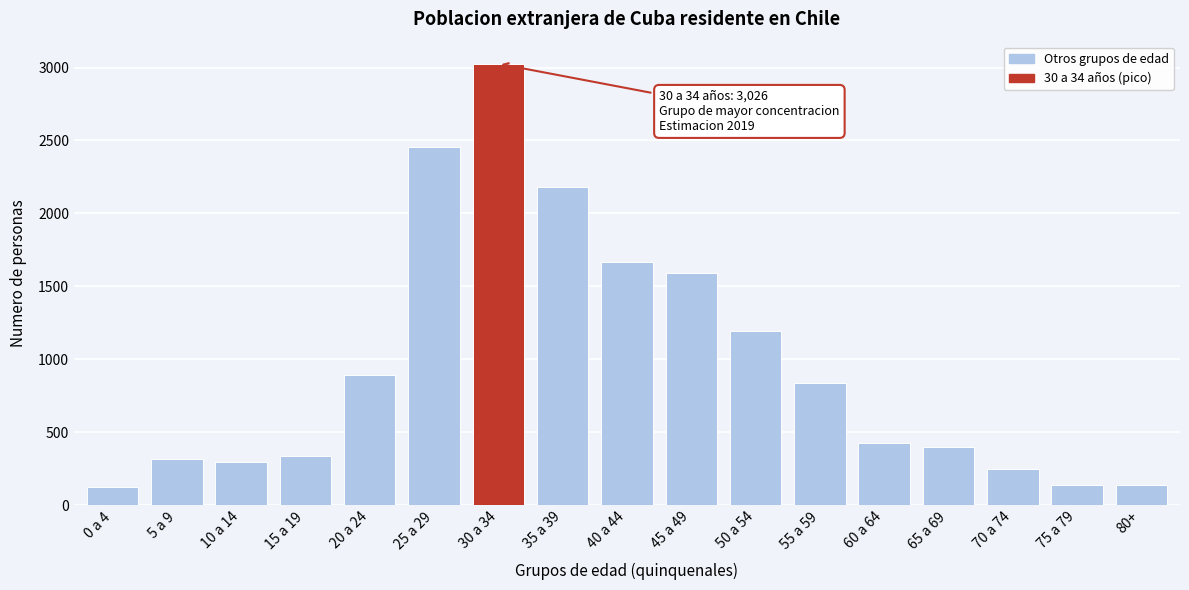

Which has a higher value, 50 a 54 or 25 a 29?

25 a 29